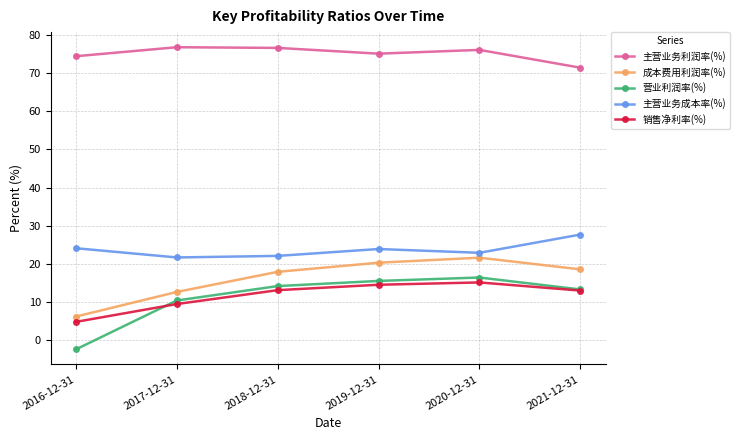

In 成本费用利润率(%), how many points are higher than both neighbors (excluding endpoints)?

1